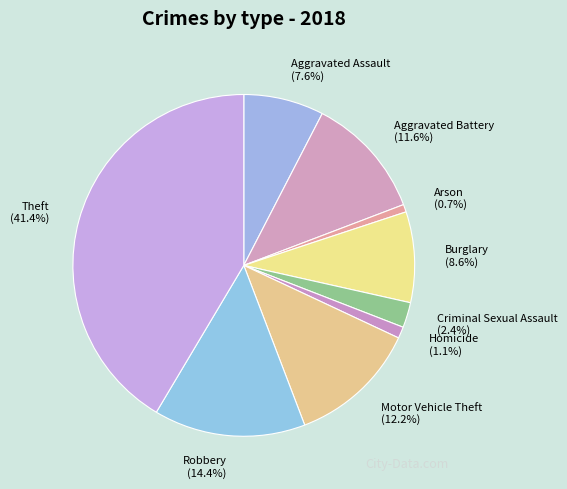

Count the number of slices in the pie.

9